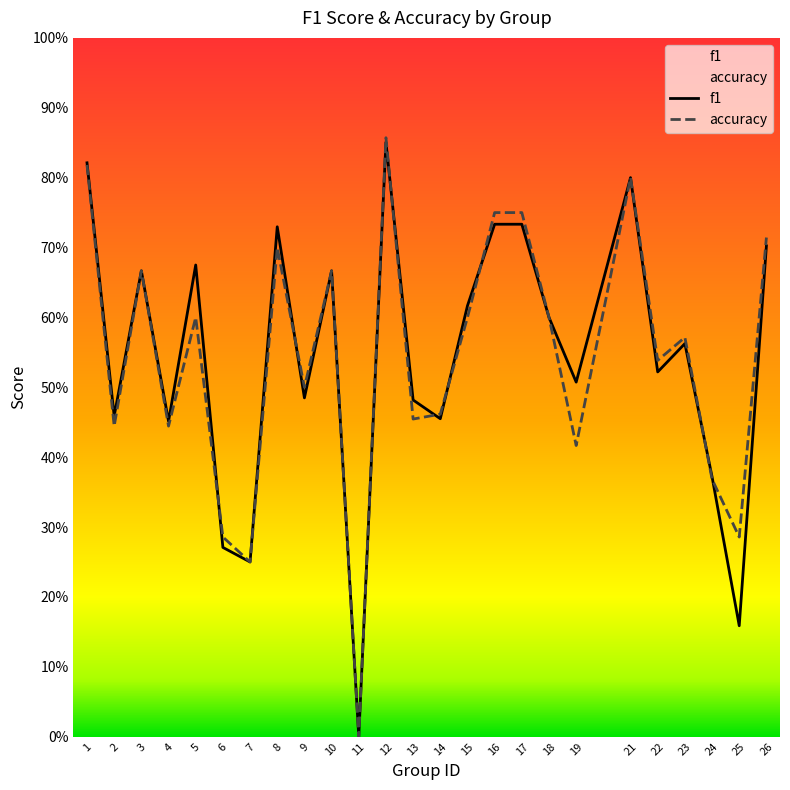

True or false: f1 has a value of 0.7 at 5.

True